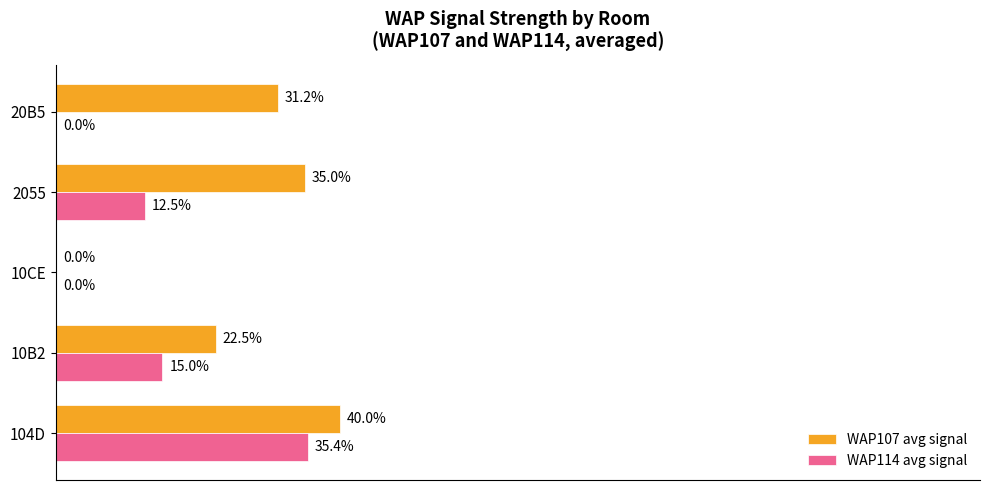

Is the value of WAP114 avg signal at 20B5 greater than the value of WAP107 avg signal at 20B5?

No